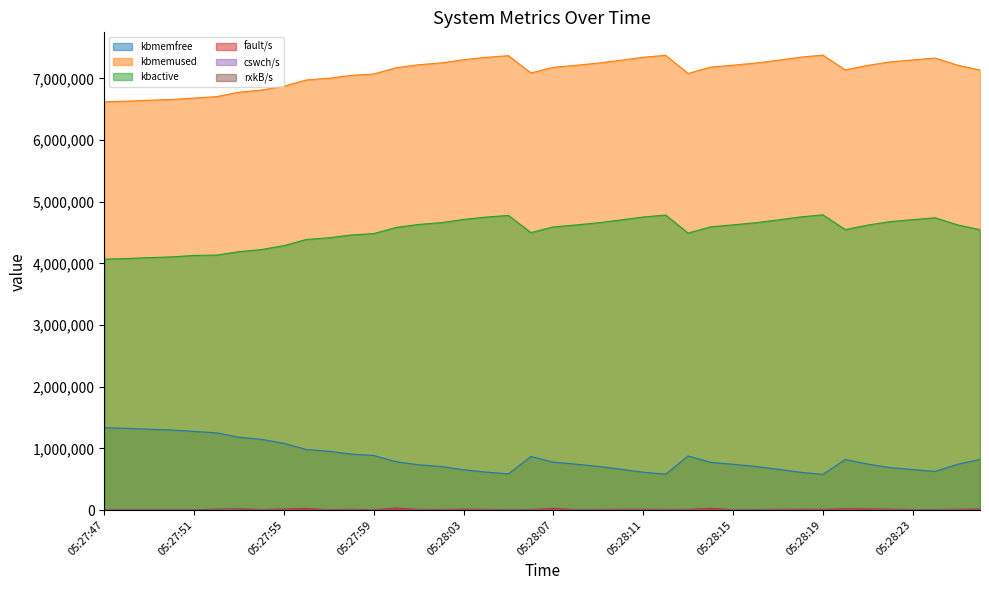

List the series in order of their peak value, highest first.

kbmemused, kbactive, kbmemfree, fault/s, rxkB/s, cswch/s